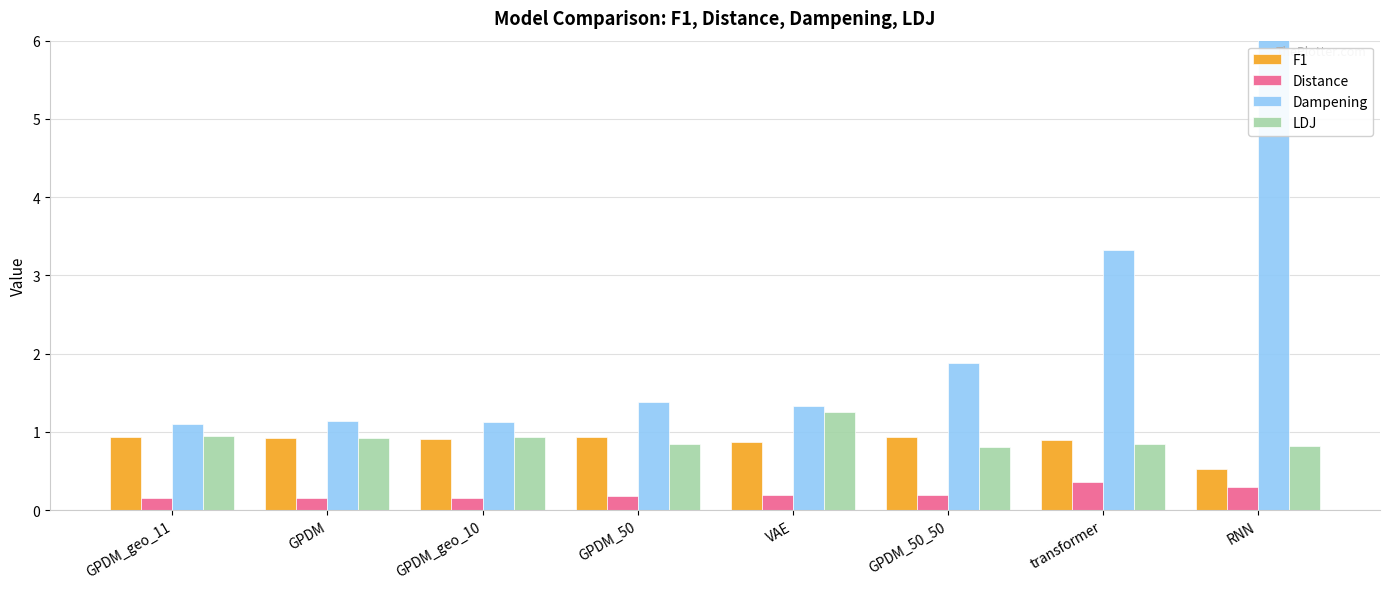

The Distance series shows 0.1 at GPDM_geo_10. True or false?

False